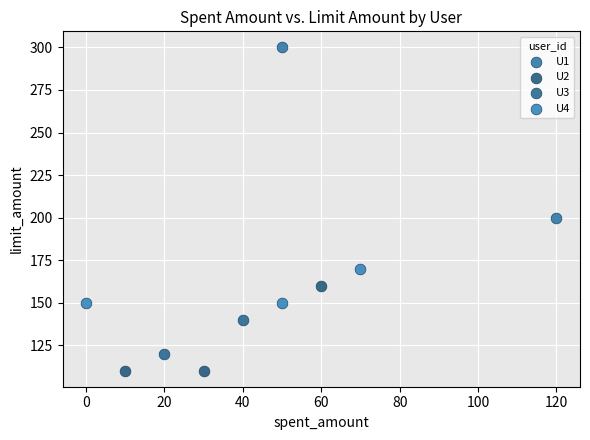

What are all the series names shown in the legend?

U1, U2, U3, U4